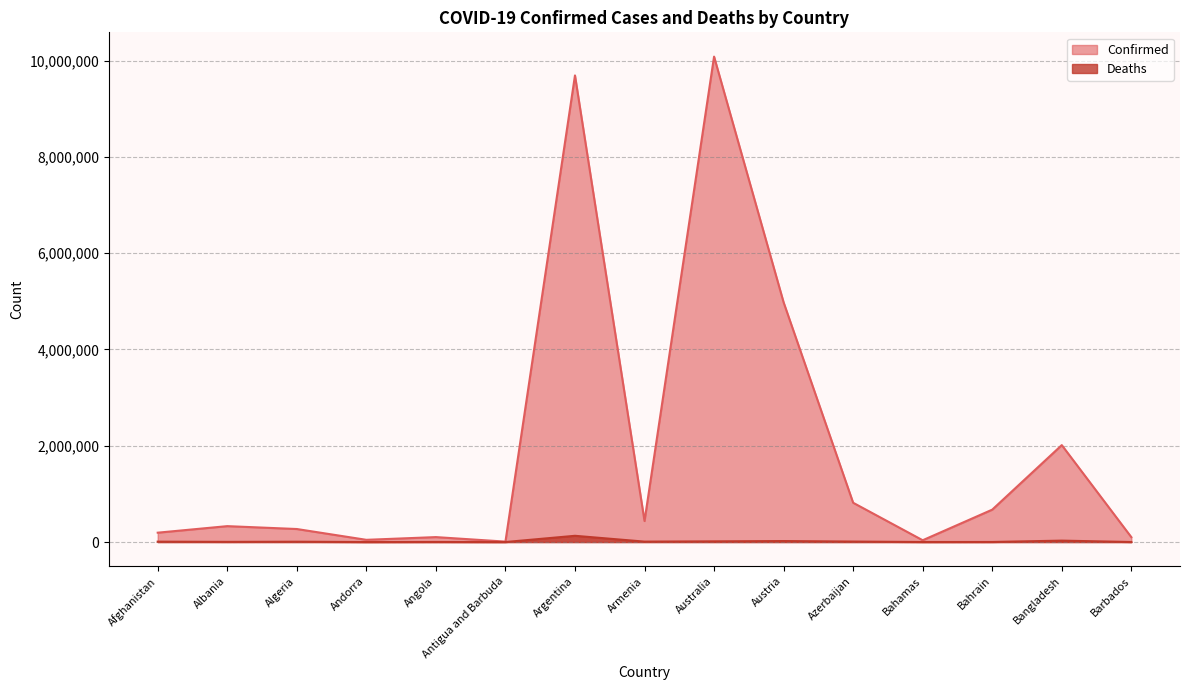

Which series has the largest range (max minus min)?

Confirmed